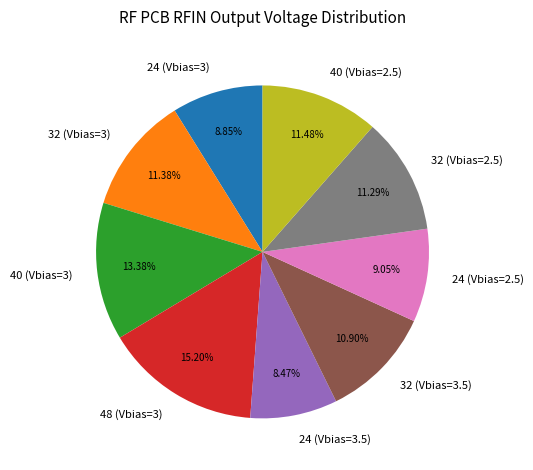

Is there any slice that represents more than half of the pie?

No